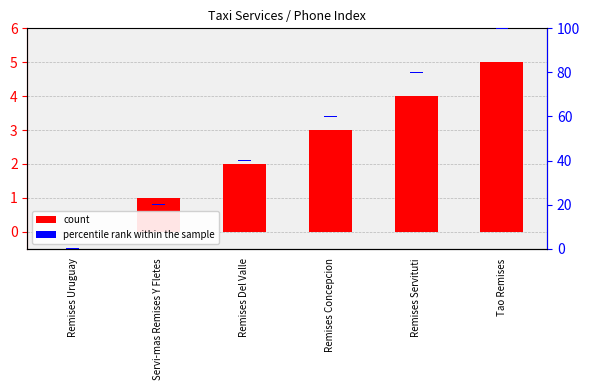

Rank the series by their maximum value, from lowest to highest.

percentile rank within the sample, count